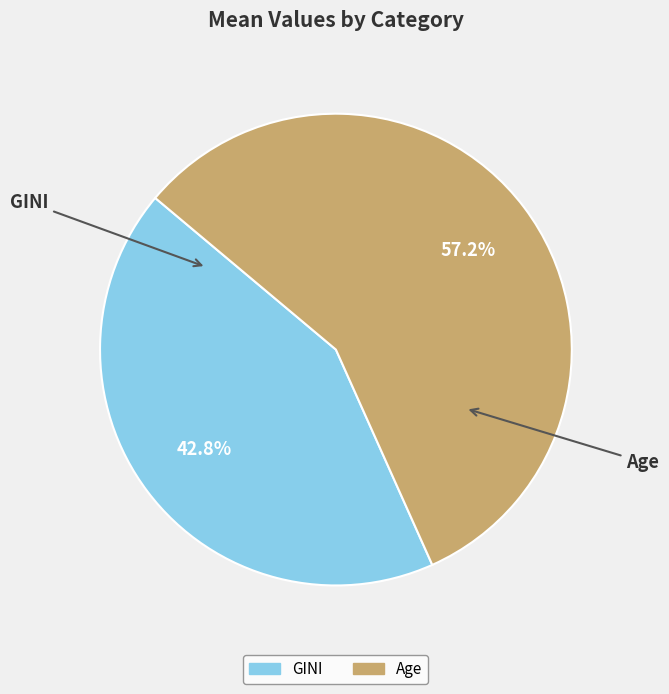

Approximately how many times larger is the value at Age compared to GINI?

1.3